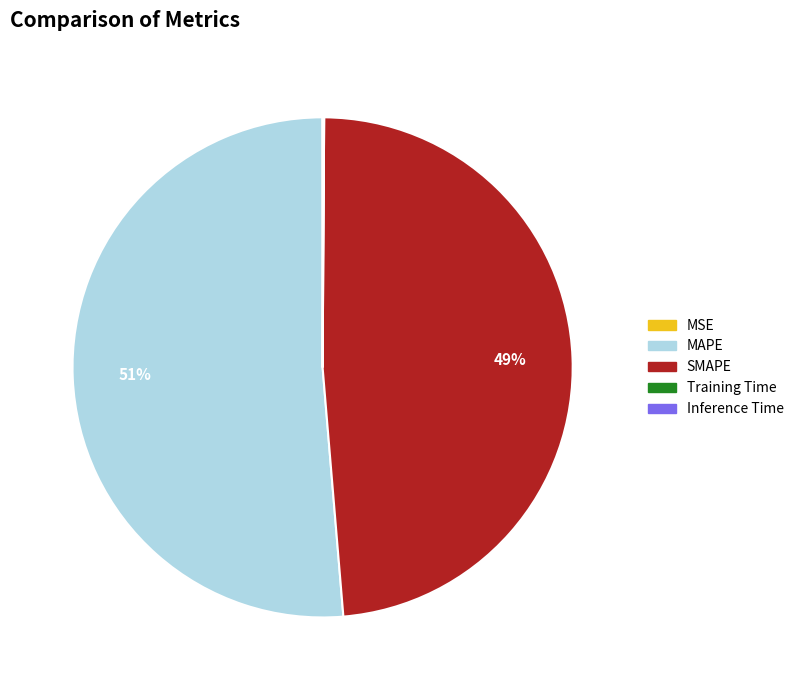

Is it true that SMAPE is 41% of the pie?

False